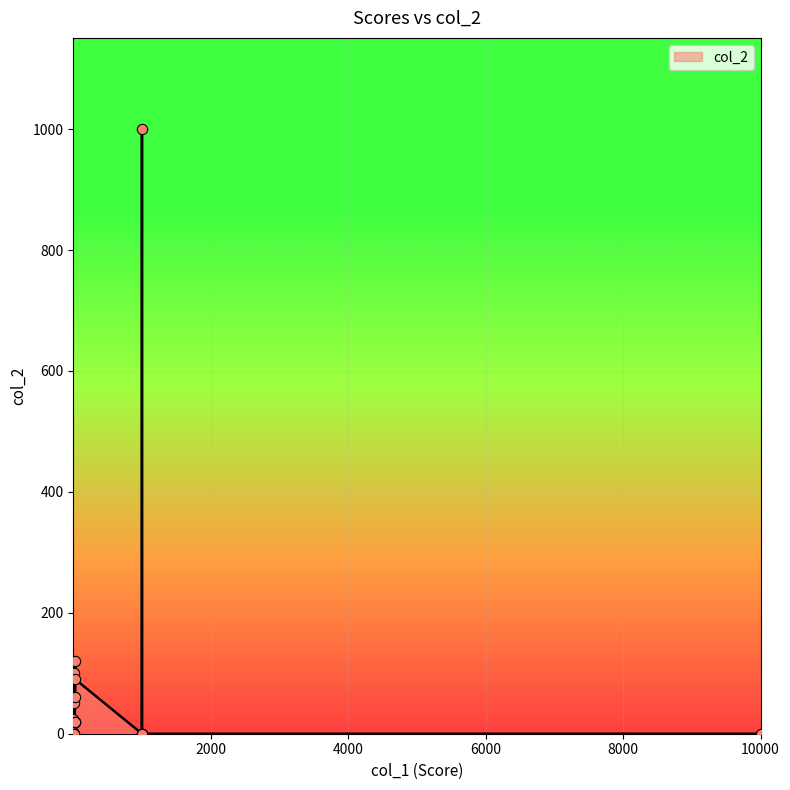

What is the change in value from 17 to 18?

-22